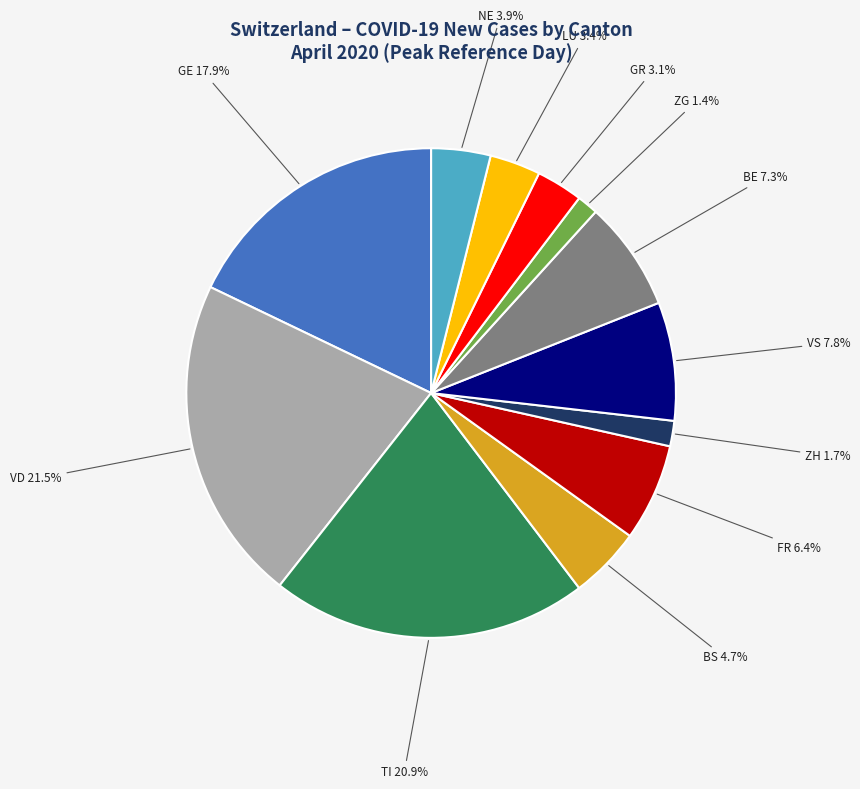

Is there any slice that represents more than half of the pie?

No